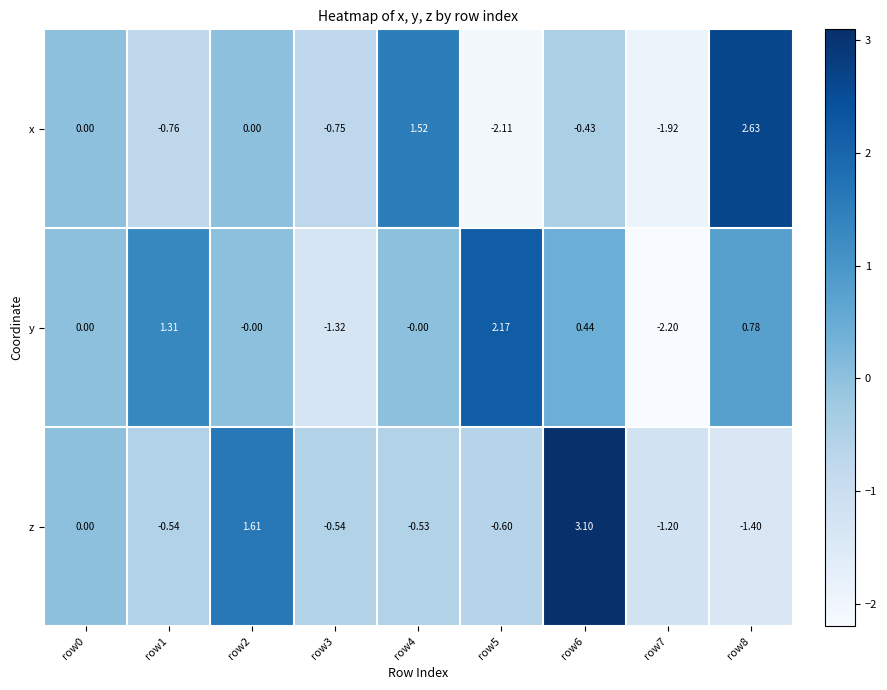

At which category does the chart reach its peak across all series?

row6